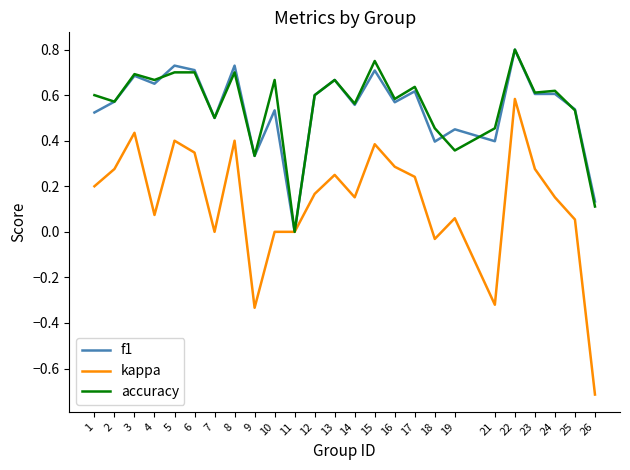

Count the number of data series in this chart.

3